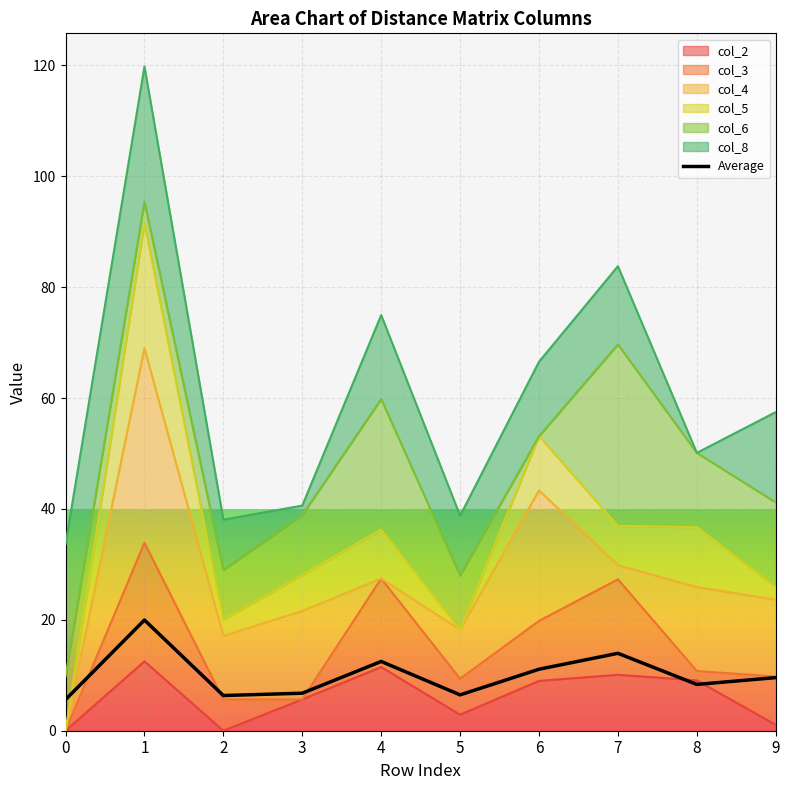

What is the value of the 3rd point from the left?

6.3